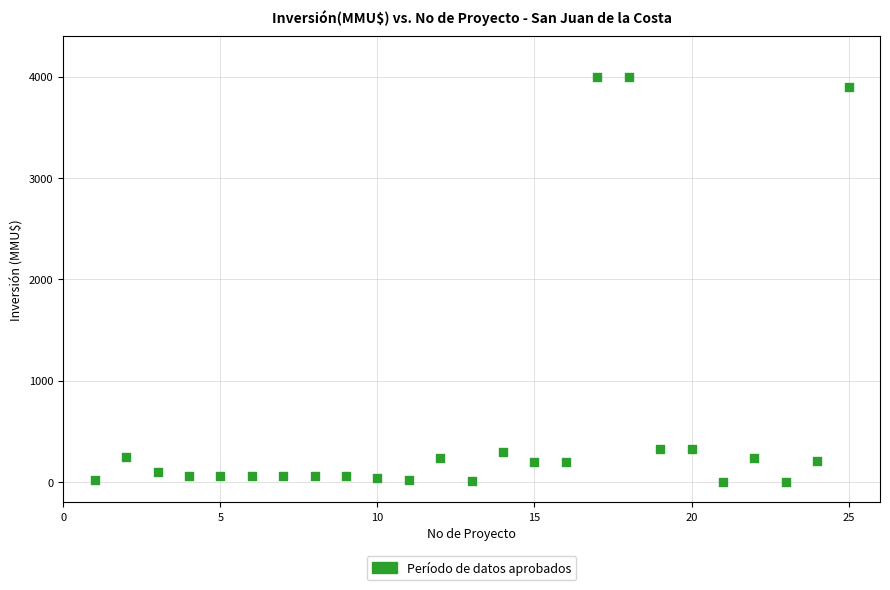

What is the range of X values (max minus min)?

24